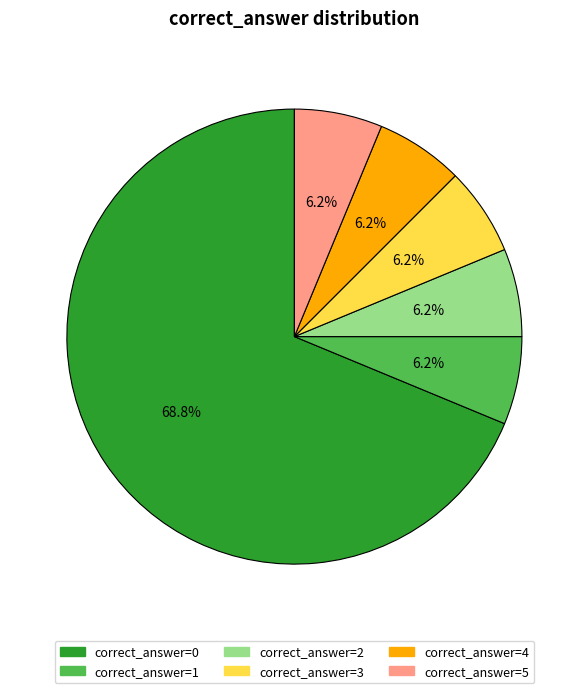

Count the number of slices in the pie.

6